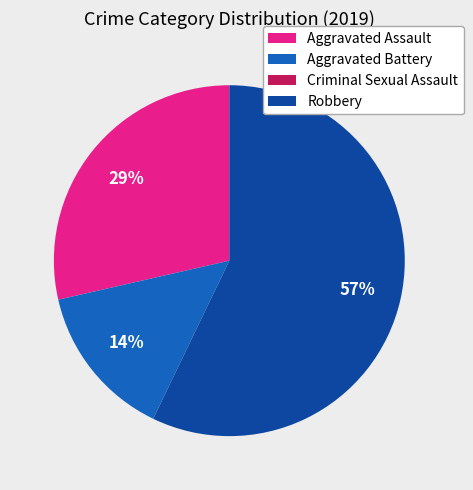

To the nearest percent, what is the difference between the Aggravated Battery and Robbery slice percentages?

43%